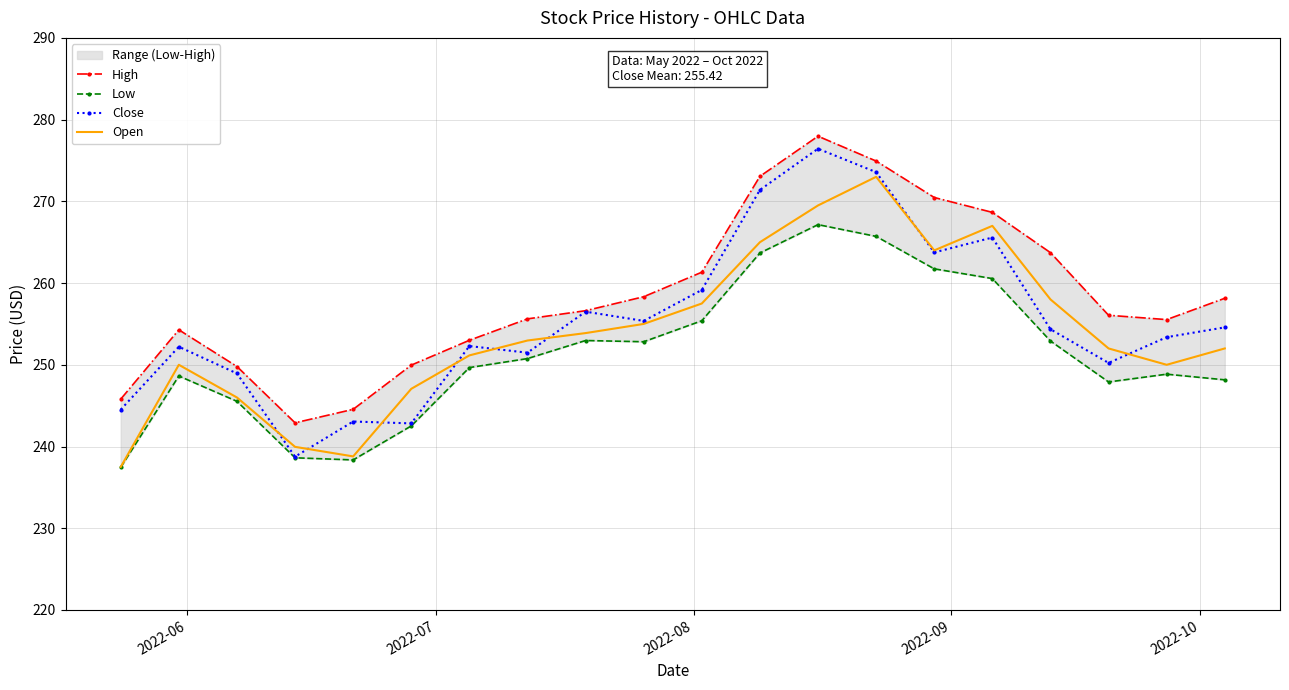

What is the minimum value for Close?

238.8